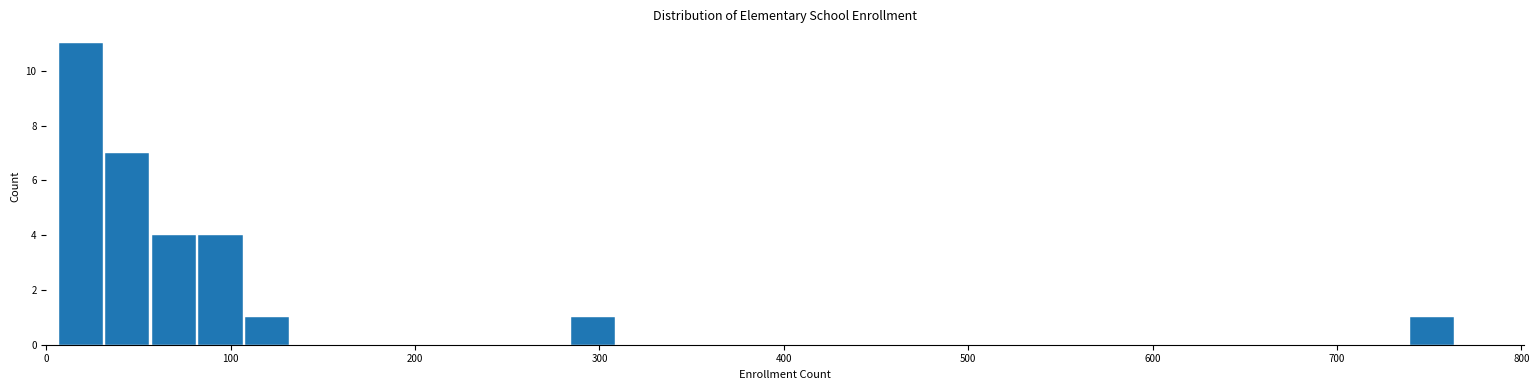

Read against the x-axis, roughly where is the centre of the tallest bar?

20